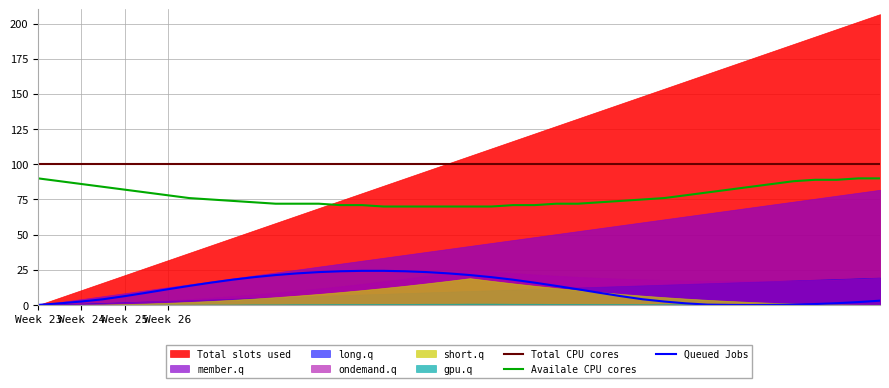

True or false: Total CPU cores and Availale CPU cores intersect in this chart.

False